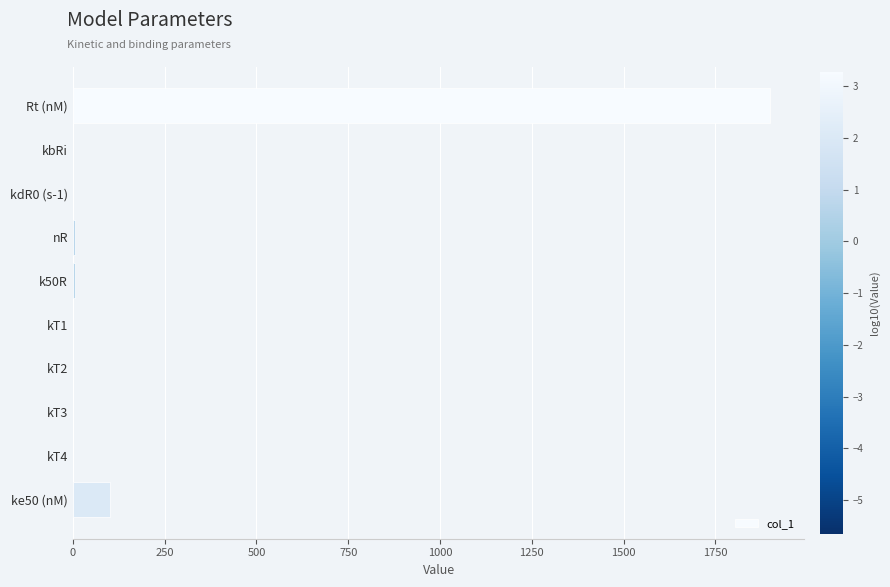

At which label is the value closest to 948?

ke50 (nM)